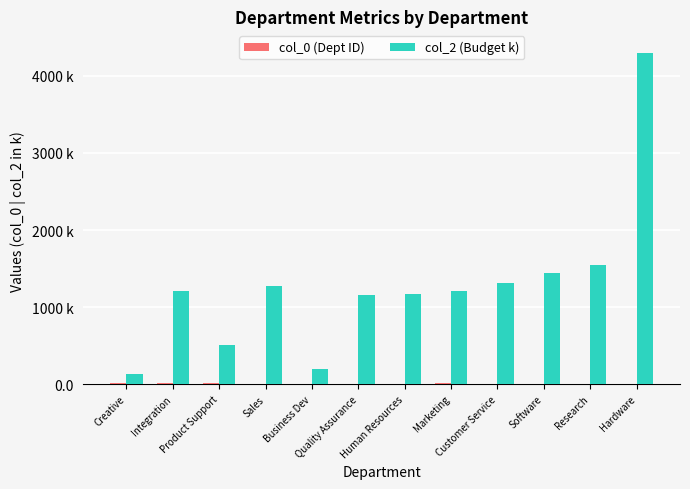

Are the bars horizontal?

No